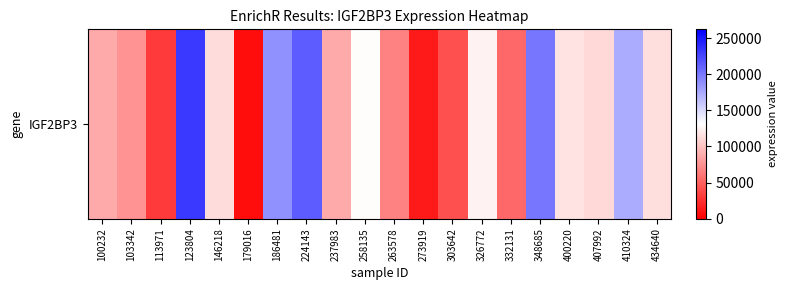

List the labels in order of value, smallest first.

179016, 273919, 113971, 303642, 332131, 263578, 103342, 100232, 237983, 407992, 146218, 434640, 400220, 326772, 258135, 410324, 186481, 348685, 224143, 123804